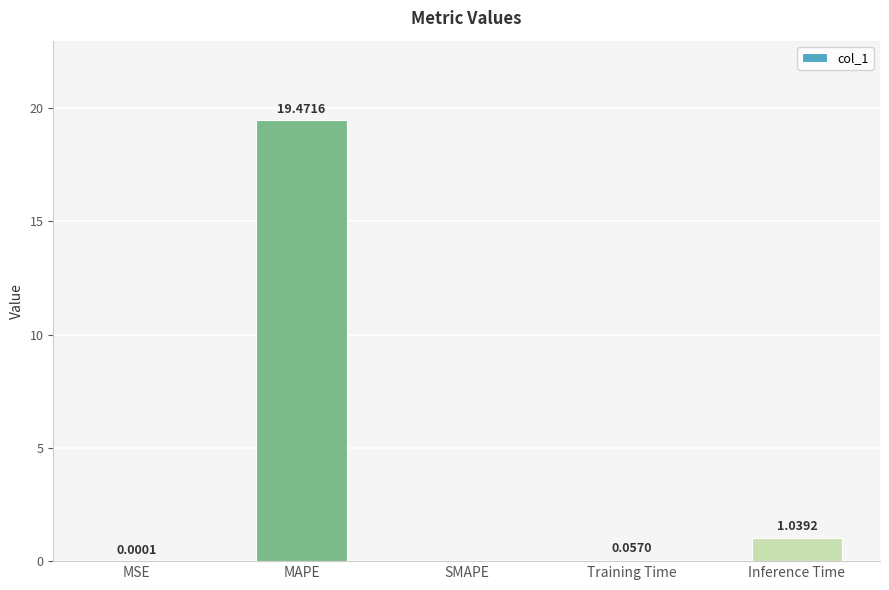

The chart shows a value of 19.5 at MAPE. True or false?

True